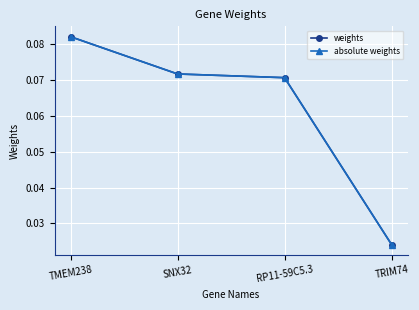

True or false: weights and absolute weights intersect in this chart.

False